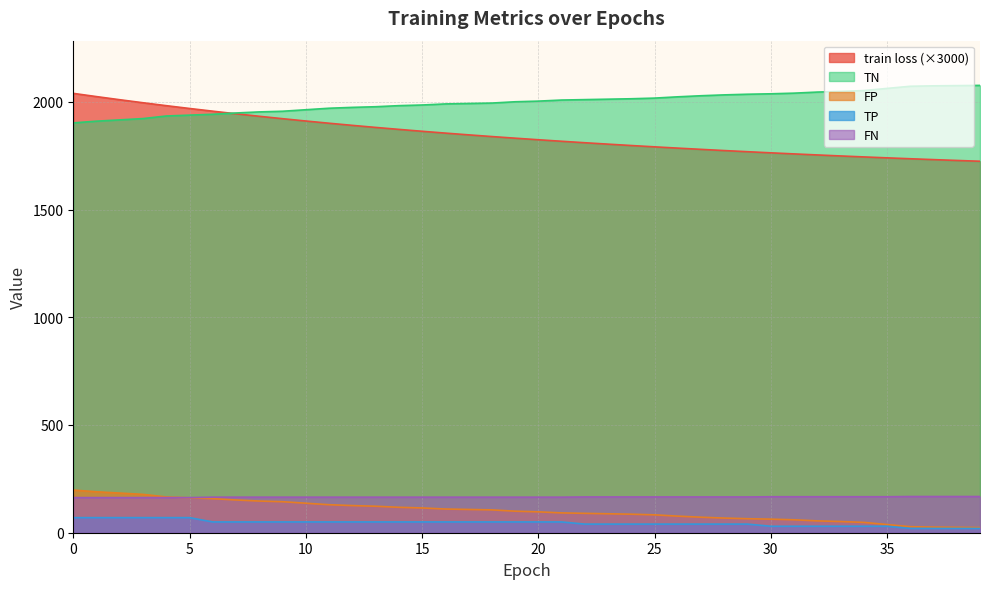

Count the number of categories in the chart.

40